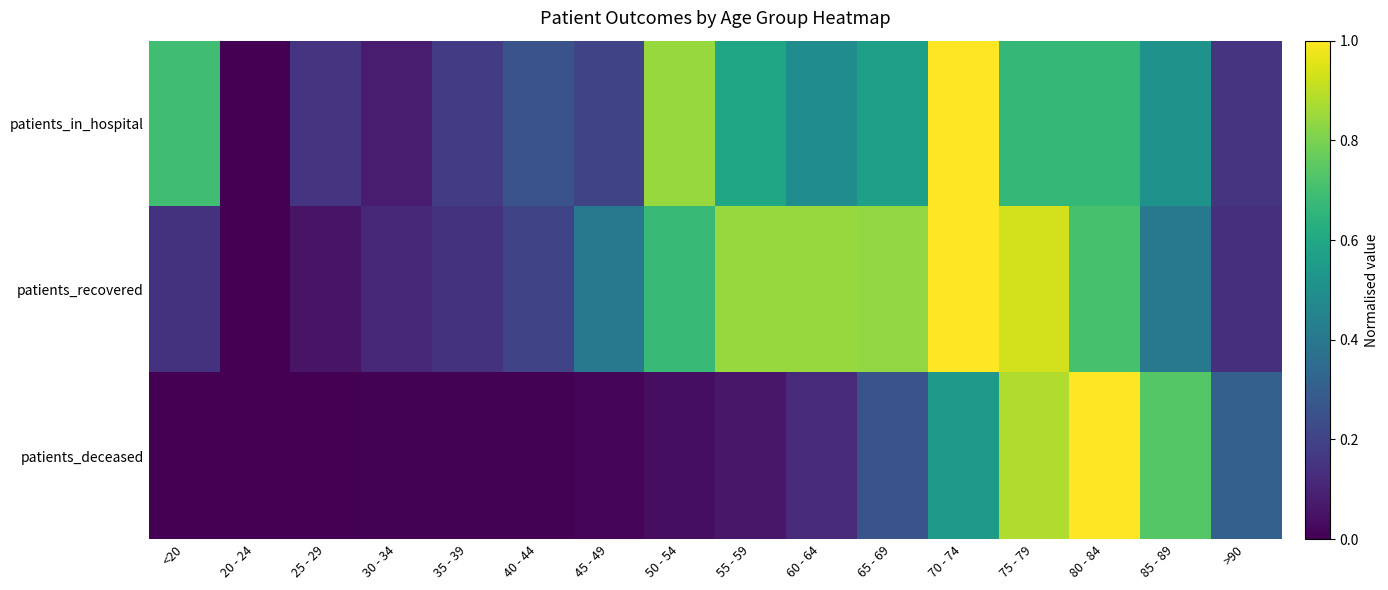

Reading left to right, transcribe all the data shown in this chart.

patients_in_hospital: <20=0.7	20 - 24=0.0	25 - 29=0.2	30 - 34=0.1	35 - 39=0.2	40 - 44=0.3	45 - 49=0.2	50 - 54=0.8	55 - 59=0.6	60 - 64=0.5	65 - 69=0.6	70 - 74=1.0	75 - 79=0.7	80 - 84=0.7	85 - 89=0.5	>90=0.2
patients_recovered: <20=0.1	20 - 24=0.0	25 - 29=0.1	30 - 34=0.1	35 - 39=0.1	40 - 44=0.2	45 - 49=0.4	50 - 54=0.7	55 - 59=0.8	60 - 64=0.8	65 - 69=0.8	70 - 74=1.0	75 - 79=0.9	80 - 84=0.7	85 - 89=0.4	>90=0.1
patients_deceased: <20=0.0	20 - 24=0.0	25 - 29=0.0	30 - 34=0.0	35 - 39=0.0	40 - 44=0.0	45 - 49=0.0	50 - 54=0.0	55 - 59=0.1	60 - 64=0.1	65 - 69=0.3	70 - 74=0.5	75 - 79=0.9	80 - 84=1.0	85 - 89=0.7	>90=0.3